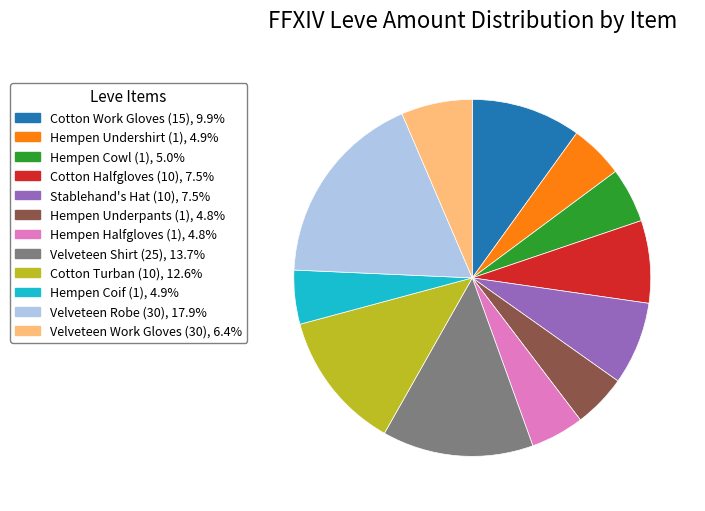

Which category has the biggest portion of the pie?

Velveteen Robe (30)